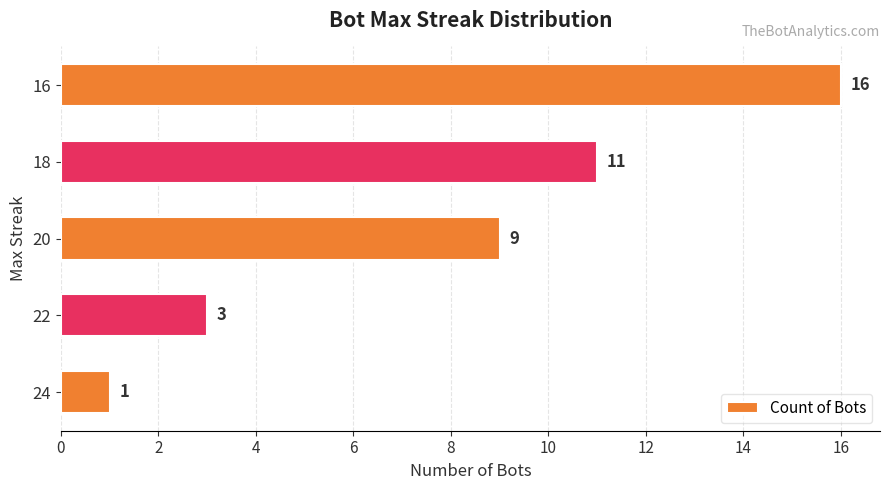

What is the change in value from 24 to 16?

+15